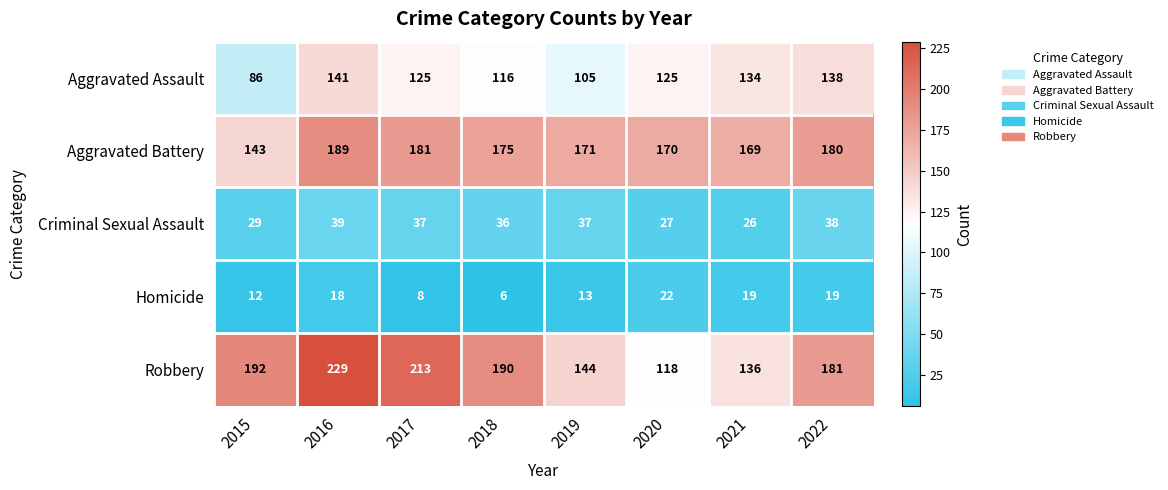

Is it true that Robbery equals 294 at 2017?

False